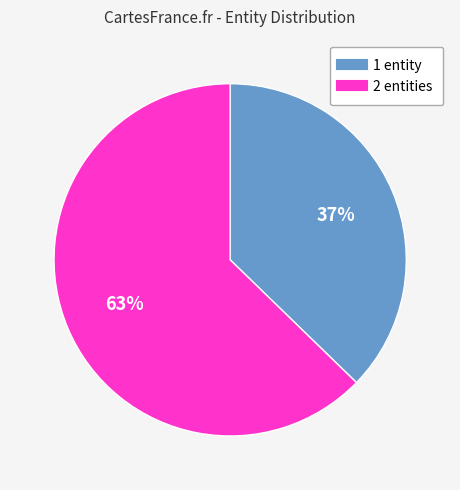

Which category has the biggest portion of the pie?

2 entities